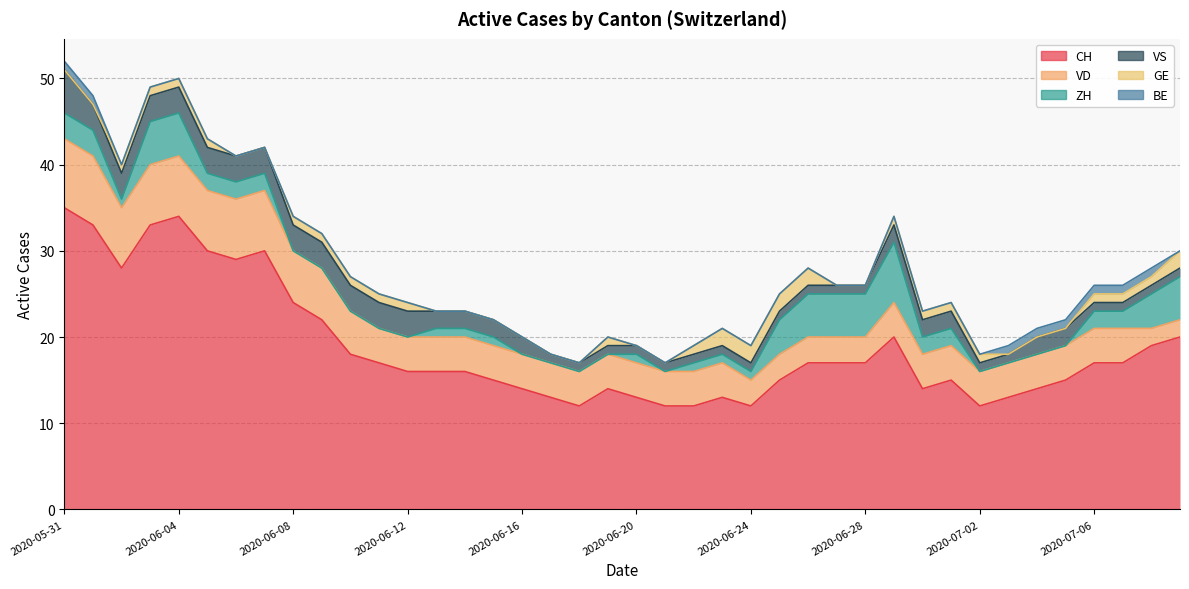

What are all the series names shown in the legend?

CH, VD, ZH, VS, GE, BE